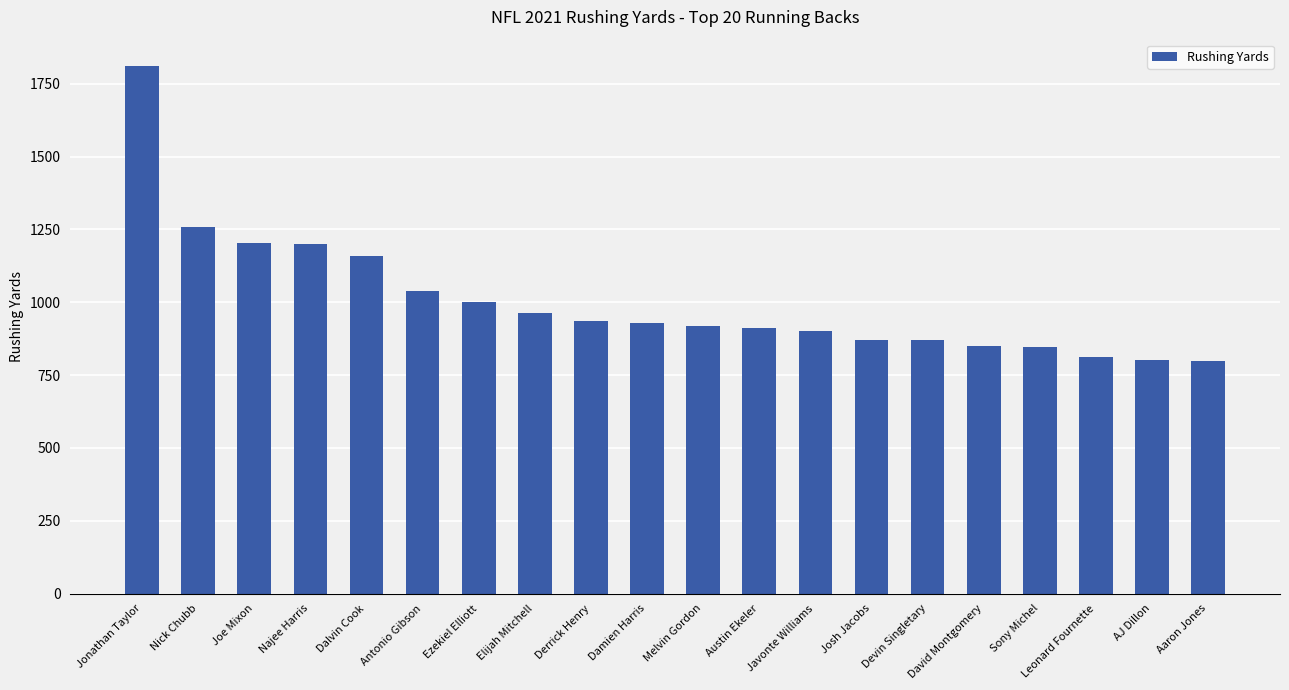

What is the change in value from Joe Mixon to Leonard Fournette?

-393